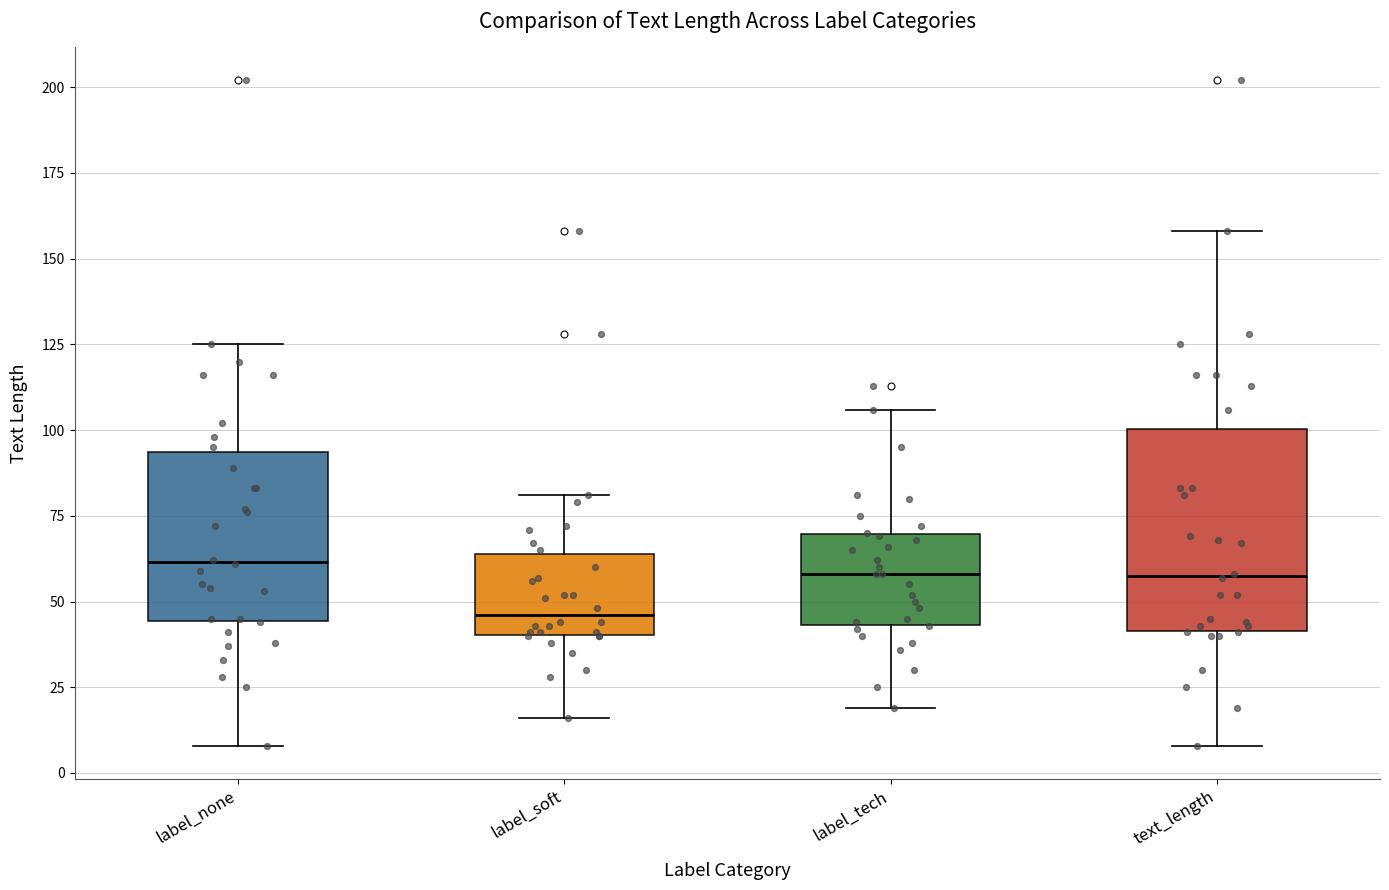

Where does the median line of the box for label_tech sit on the y-axis? The values are not printed on the chart, so give them approximately, as read against the axis.

60